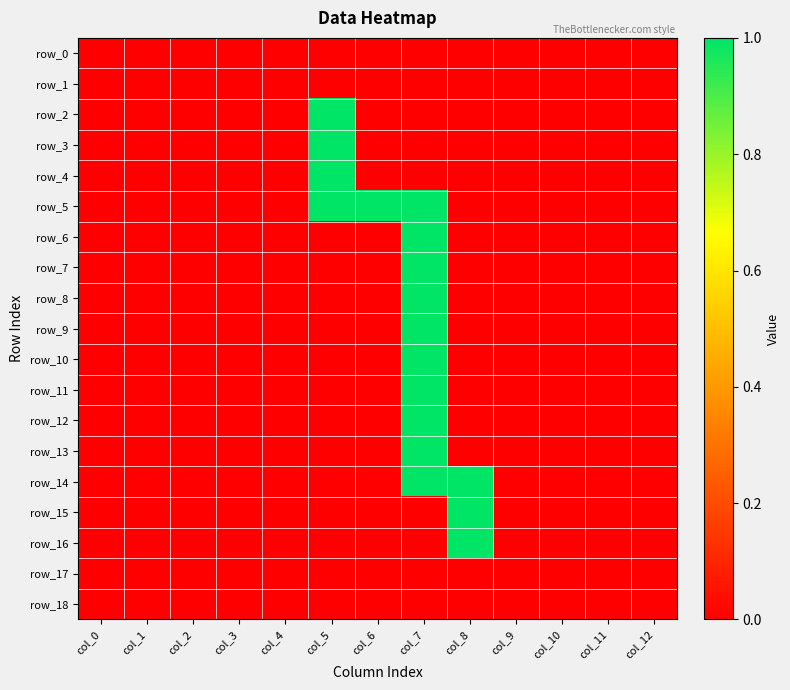

Reading right to left, list all the values displayed in this chart.

row_0: col_12=0	col_11=0	col_10=0	col_9=0	col_8=0	col_7=0	col_6=0	col_5=0	col_4=0	col_3=0	col_2=0	col_1=0	col_0=0
row_1: col_12=0	col_11=0	col_10=0	col_9=0	col_8=0	col_7=0	col_6=0	col_5=0	col_4=0	col_3=0	col_2=0	col_1=0	col_0=0
row_2: col_12=0	col_11=0	col_10=0	col_9=0	col_8=0	col_7=0	col_6=0	col_5=1	col_4=0	col_3=0	col_2=0	col_1=0	col_0=0
row_3: col_12=0	col_11=0	col_10=0	col_9=0	col_8=0	col_7=0	col_6=0	col_5=1	col_4=0	col_3=0	col_2=0	col_1=0	col_0=0
row_4: col_12=0	col_11=0	col_10=0	col_9=0	col_8=0	col_7=0	col_6=0	col_5=1	col_4=0	col_3=0	col_2=0	col_1=0	col_0=0
row_5: col_12=0	col_11=0	col_10=0	col_9=0	col_8=0	col_7=1	col_6=1	col_5=1	col_4=0	col_3=0	col_2=0	col_1=0	col_0=0
row_6: col_12=0	col_11=0	col_10=0	col_9=0	col_8=0	col_7=1	col_6=0	col_5=0	col_4=0	col_3=0	col_2=0	col_1=0	col_0=0
row_7: col_12=0	col_11=0	col_10=0	col_9=0	col_8=0	col_7=1	col_6=0	col_5=0	col_4=0	col_3=0	col_2=0	col_1=0	col_0=0
row_8: col_12=0	col_11=0	col_10=0	col_9=0	col_8=0	col_7=1	col_6=0	col_5=0	col_4=0	col_3=0	col_2=0	col_1=0	col_0=0
row_9: col_12=0	col_11=0	col_10=0	col_9=0	col_8=0	col_7=1	col_6=0	col_5=0	col_4=0	col_3=0	col_2=0	col_1=0	col_0=0
row_10: col_12=0	col_11=0	col_10=0	col_9=0	col_8=0	col_7=1	col_6=0	col_5=0	col_4=0	col_3=0	col_2=0	col_1=0	col_0=0
row_11: col_12=0	col_11=0	col_10=0	col_9=0	col_8=0	col_7=1	col_6=0	col_5=0	col_4=0	col_3=0	col_2=0	col_1=0	col_0=0
row_12: col_12=0	col_11=0	col_10=0	col_9=0	col_8=0	col_7=1	col_6=0	col_5=0	col_4=0	col_3=0	col_2=0	col_1=0	col_0=0
row_13: col_12=0	col_11=0	col_10=0	col_9=0	col_8=0	col_7=1	col_6=0	col_5=0	col_4=0	col_3=0	col_2=0	col_1=0	col_0=0
row_14: col_12=0	col_11=0	col_10=0	col_9=0	col_8=1	col_7=1	col_6=0	col_5=0	col_4=0	col_3=0	col_2=0	col_1=0	col_0=0
row_15: col_12=0	col_11=0	col_10=0	col_9=0	col_8=1	col_7=0	col_6=0	col_5=0	col_4=0	col_3=0	col_2=0	col_1=0	col_0=0
row_16: col_12=0	col_11=0	col_10=0	col_9=0	col_8=1	col_7=0	col_6=0	col_5=0	col_4=0	col_3=0	col_2=0	col_1=0	col_0=0
row_17: col_12=0	col_11=0	col_10=0	col_9=0	col_8=0	col_7=0	col_6=0	col_5=0	col_4=0	col_3=0	col_2=0	col_1=0	col_0=0
row_18: col_12=0	col_11=0	col_10=0	col_9=0	col_8=0	col_7=0	col_6=0	col_5=0	col_4=0	col_3=0	col_2=0	col_1=0	col_0=0